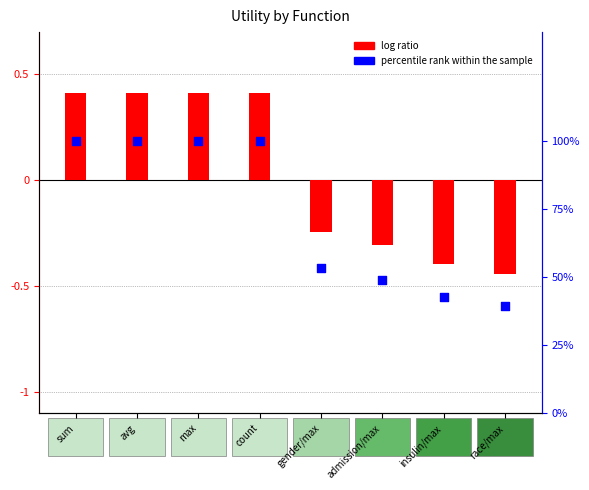

Which series reaches the maximum Y coordinate?

percentile rank within the sample